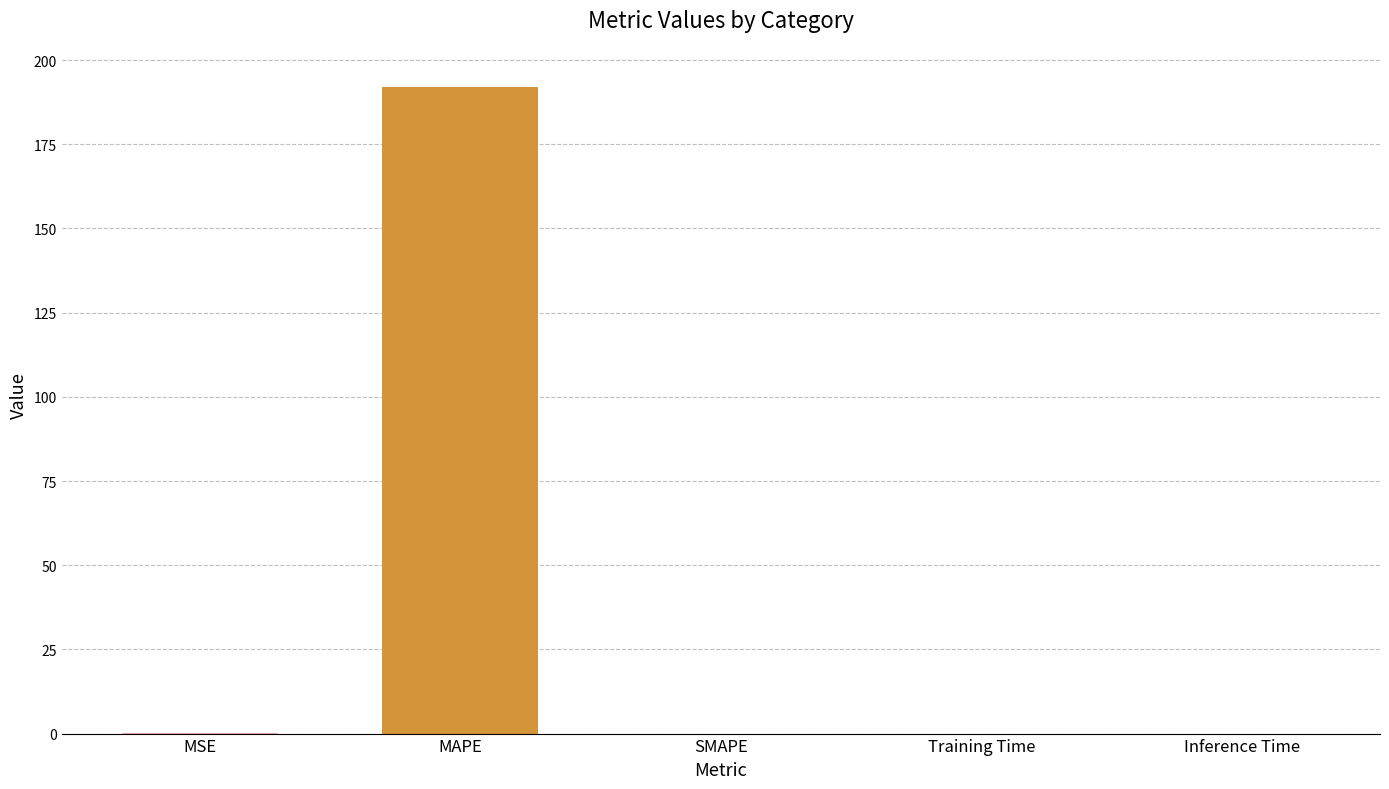

Is it true that the value at MAPE is 192.0?

True